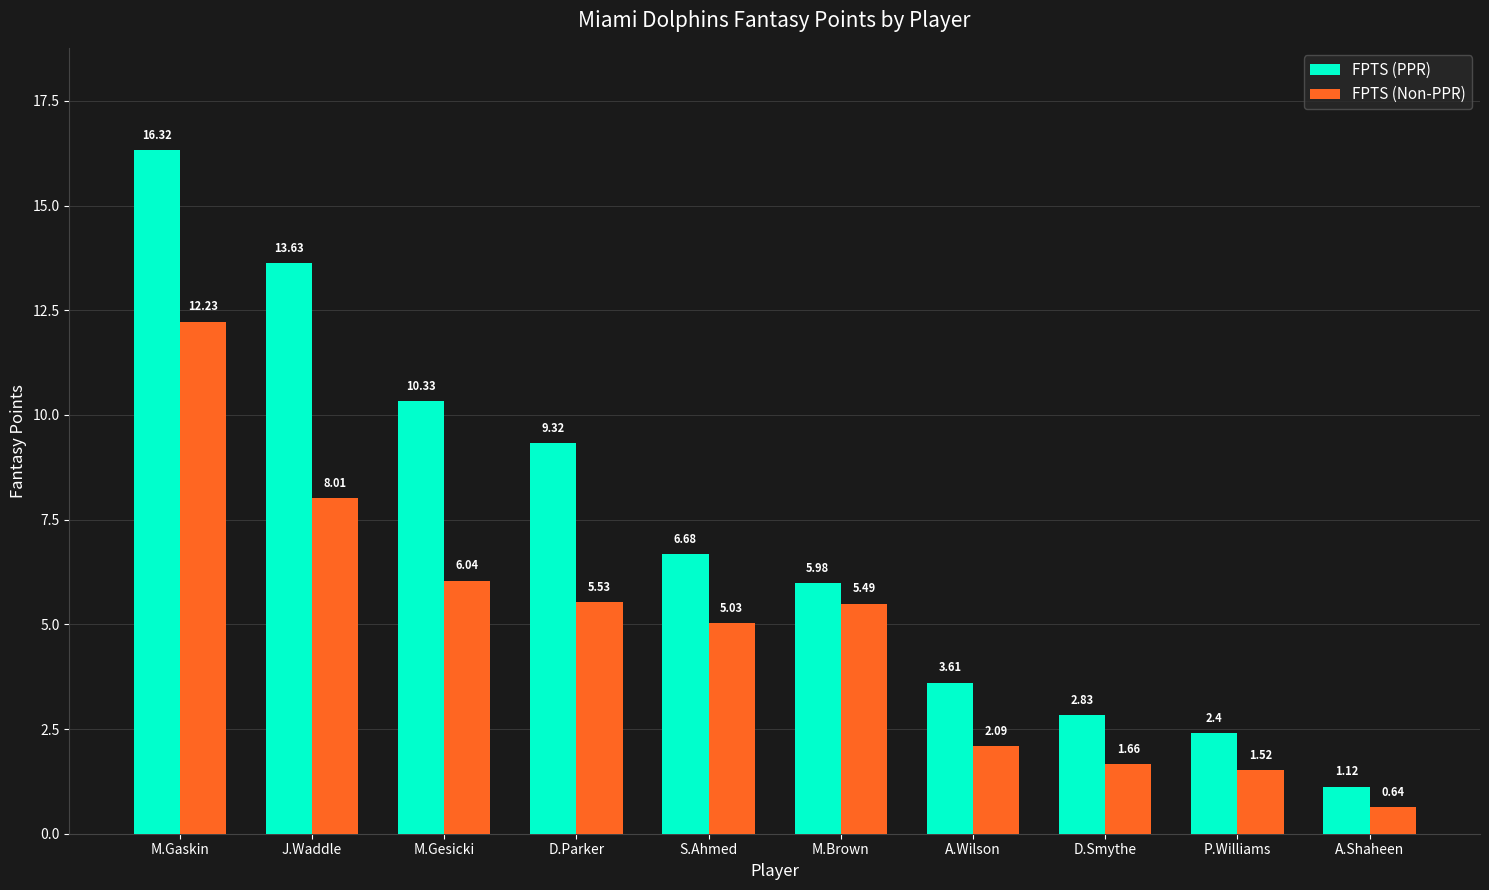

Is the value of FPTS (PPR) at J.Waddle greater than the value of FPTS (Non-PPR) at D.Smythe?

Yes